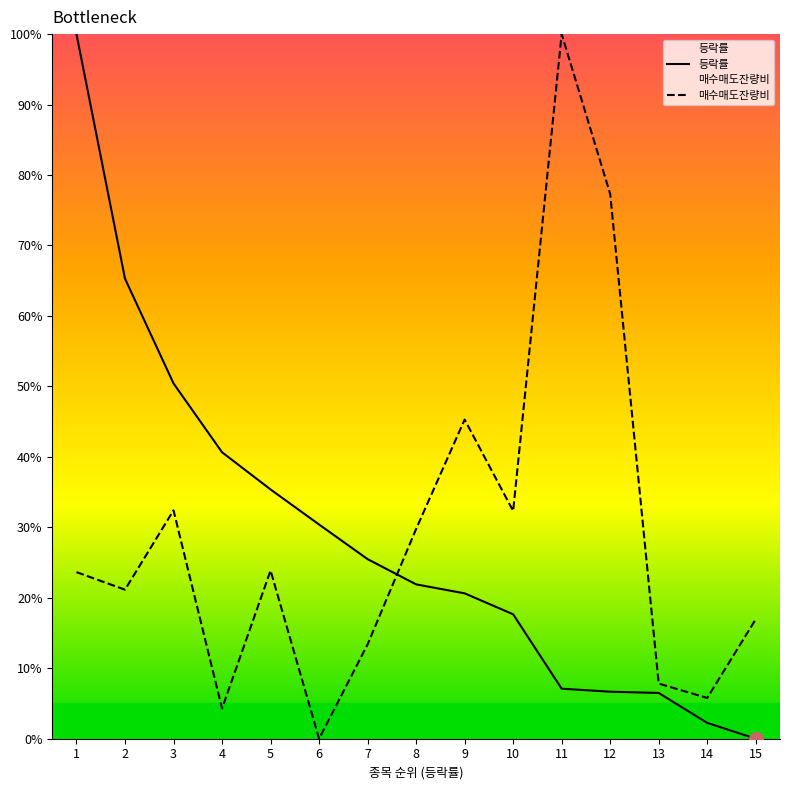

Is this an area chart (filled region under the line)?

No